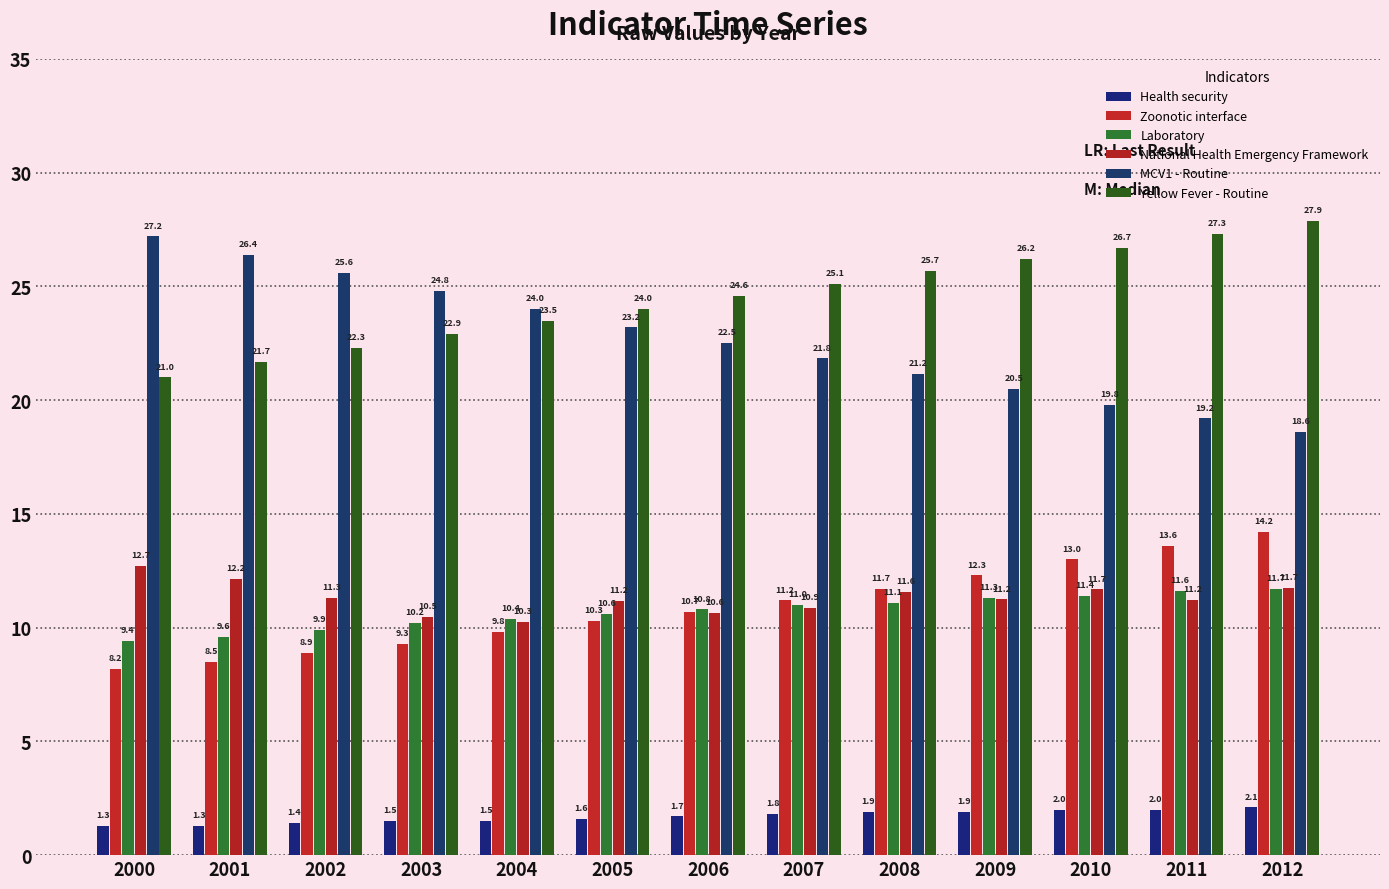

Reading left to right, extract all data points from this chart.

Health security: 1.3	1.3	1.4	1.5	1.5	1.6	1.7	1.8	1.9	1.9	2.0	2.0	2.1
Zoonotic interface: 8.2	8.5	8.9	9.3	9.8	10.3	10.7	11.2	11.7	12.3	13.0	13.6	14.2
Laboratory: 9.4	9.6	9.9	10.2	10.4	10.6	10.8	11.0	11.1	11.3	11.4	11.6	11.7
National Health Emergency Framework: 12.7	12.2	11.3	10.5	10.3	11.2	10.6	10.9	11.6	11.2	11.7	11.2	11.7
MCV1 - Routine: 27.2	26.4	25.6	24.8	24.0	23.2	22.5	21.8	21.2	20.5	19.8	19.2	18.6
Yellow Fever - Routine: 21.0	21.7	22.3	22.9	23.5	24.0	24.6	25.1	25.7	26.2	26.7	27.3	27.9